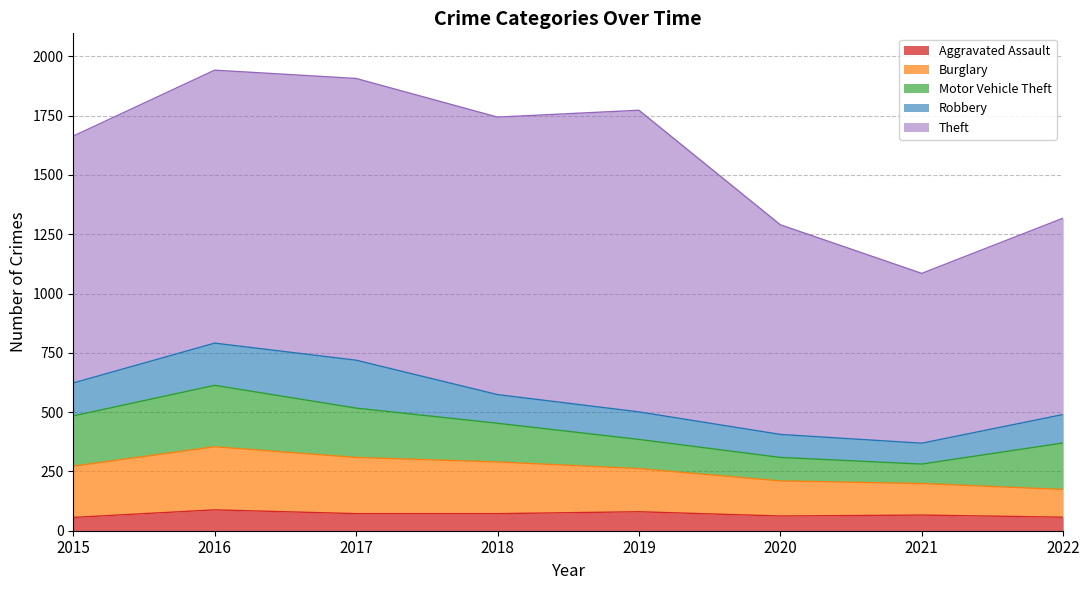

Read the Theft value at 2015.

1041